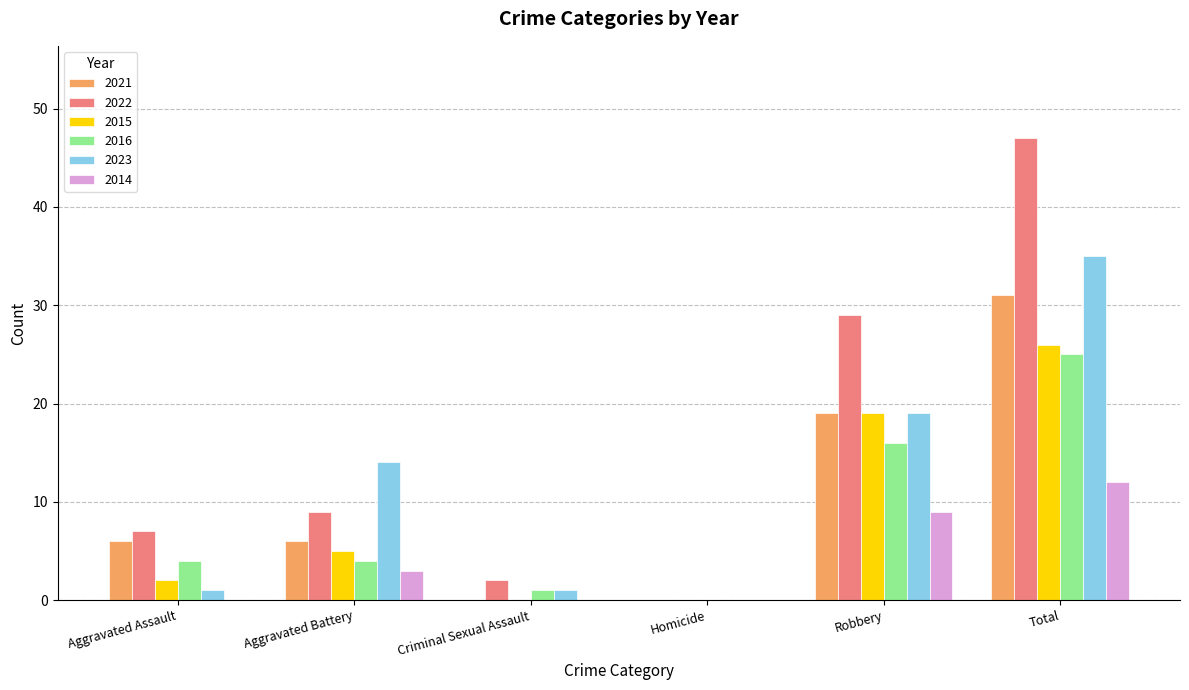

At which category is the sum across all series the highest?

Total